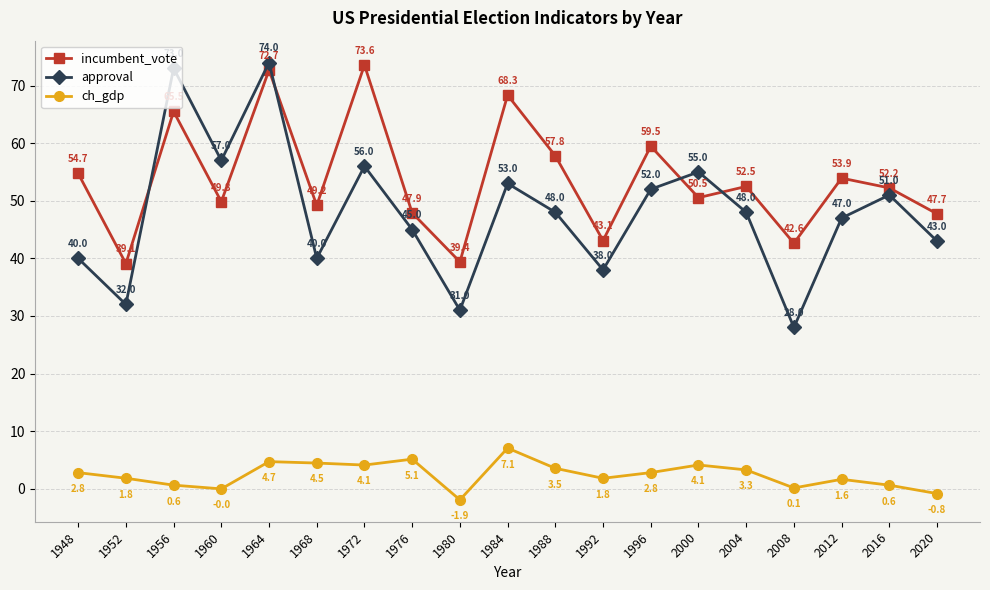

How many data points in incumbent_vote are above 52?

10